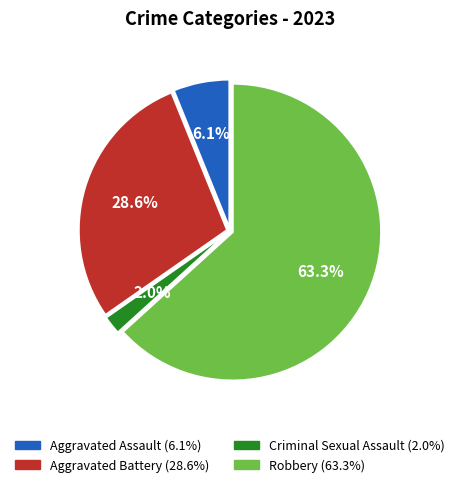

To the nearest percent, what portion does Aggravated Battery represent?

29%